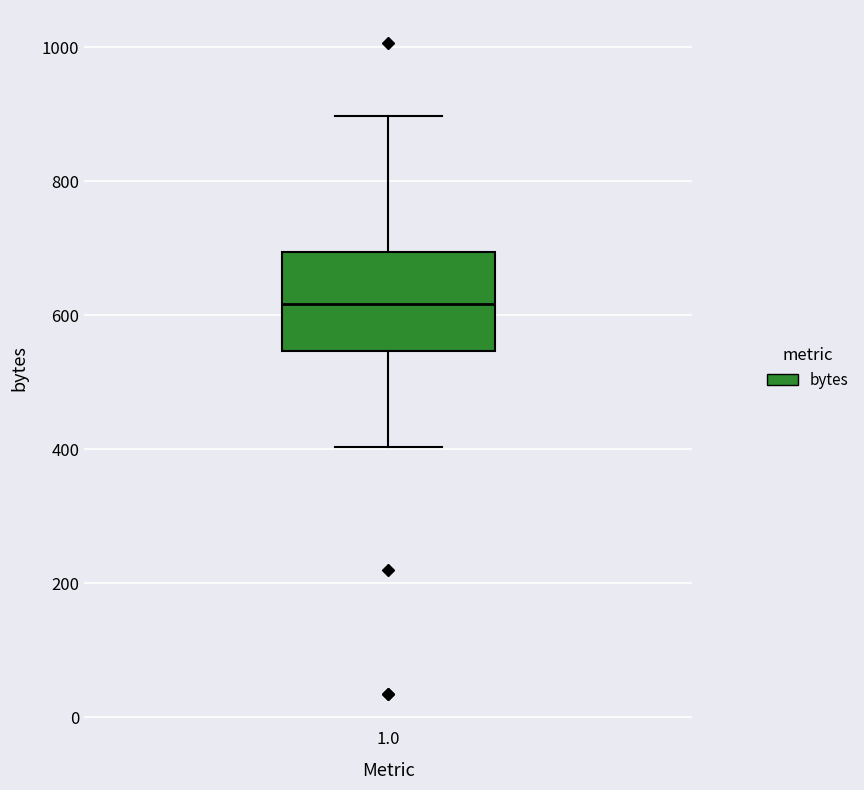

Read this box plot against the y-axis: the position of the median line, the range covered by the box, and the ends of both whiskers. The values are not printed on the chart, so give them approximately, as read against the axis.

median 620, box 540 to 700, whiskers 400 to 900